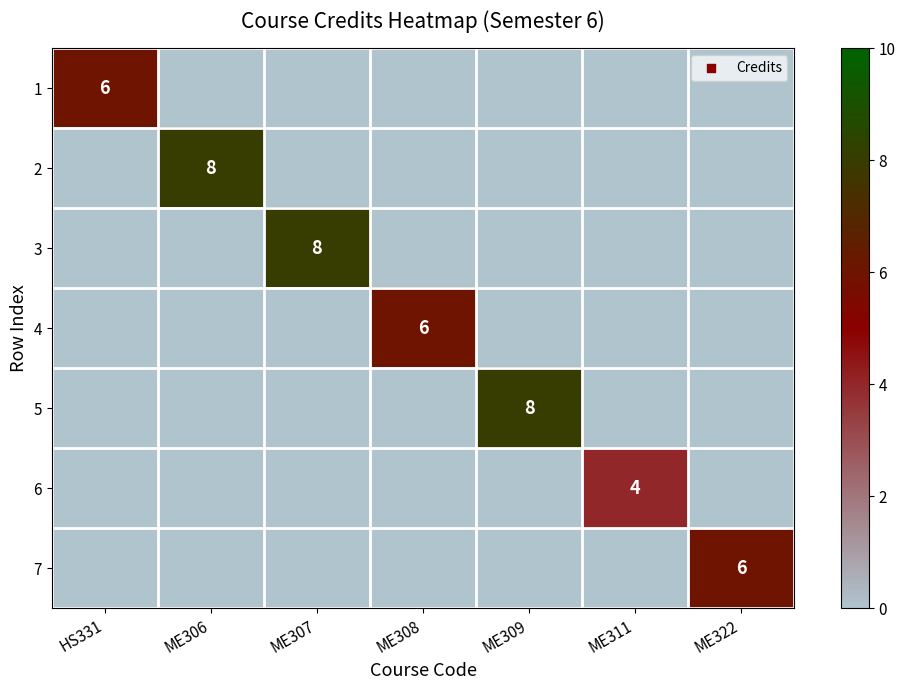

How many values in 1 are above zero?

1